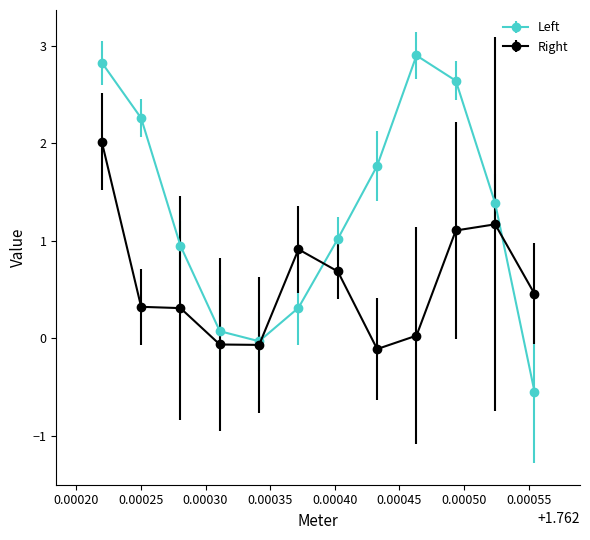

Which series has the largest range (max minus min)?

Left